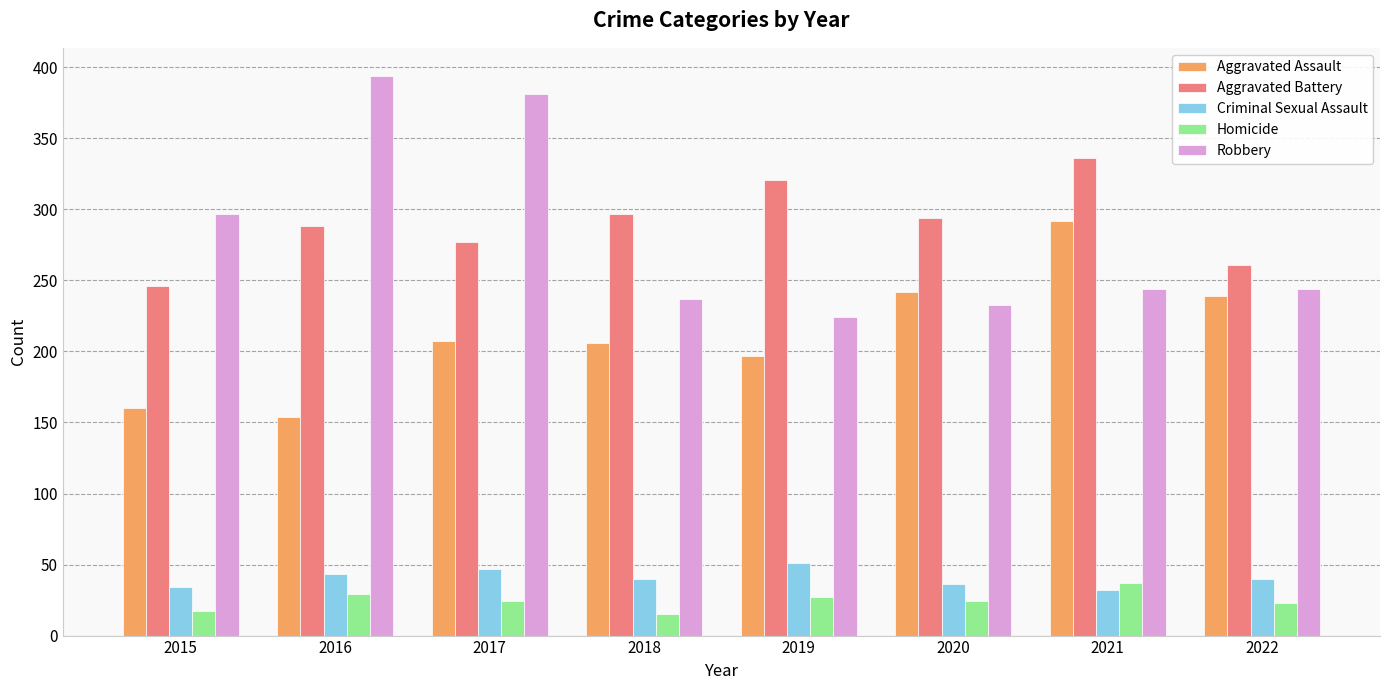

What are all the series names shown in the legend?

Aggravated Assault, Aggravated Battery, Criminal Sexual Assault, Homicide, Robbery